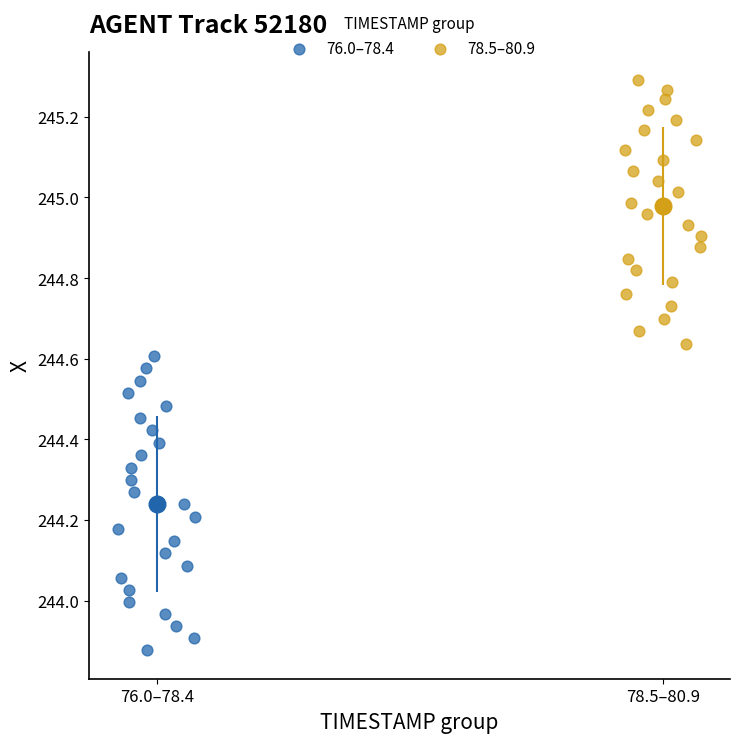

Which series reaches the maximum Y coordinate?

78.5–80.9